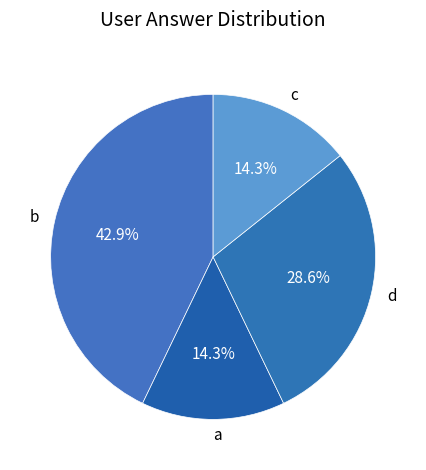

The d slice represents 42% of the pie. True or false?

False